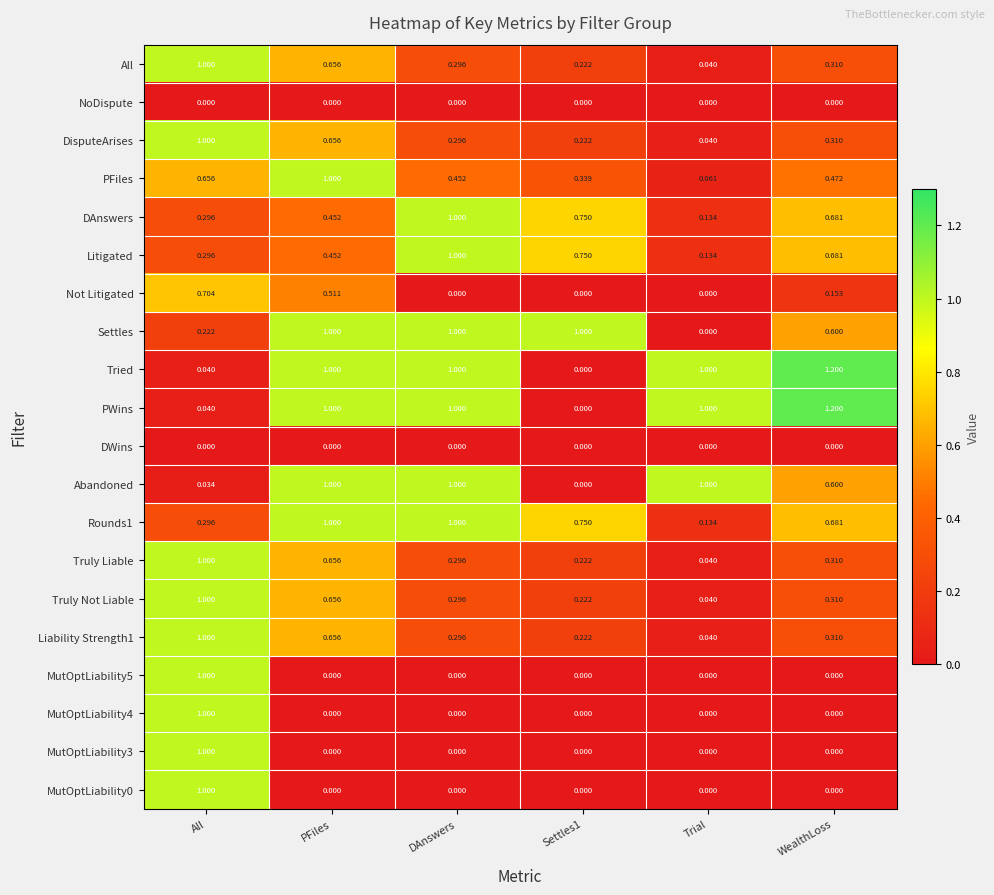

Is the value of DWins at DAnswers greater than the value of Litigated at All?

No